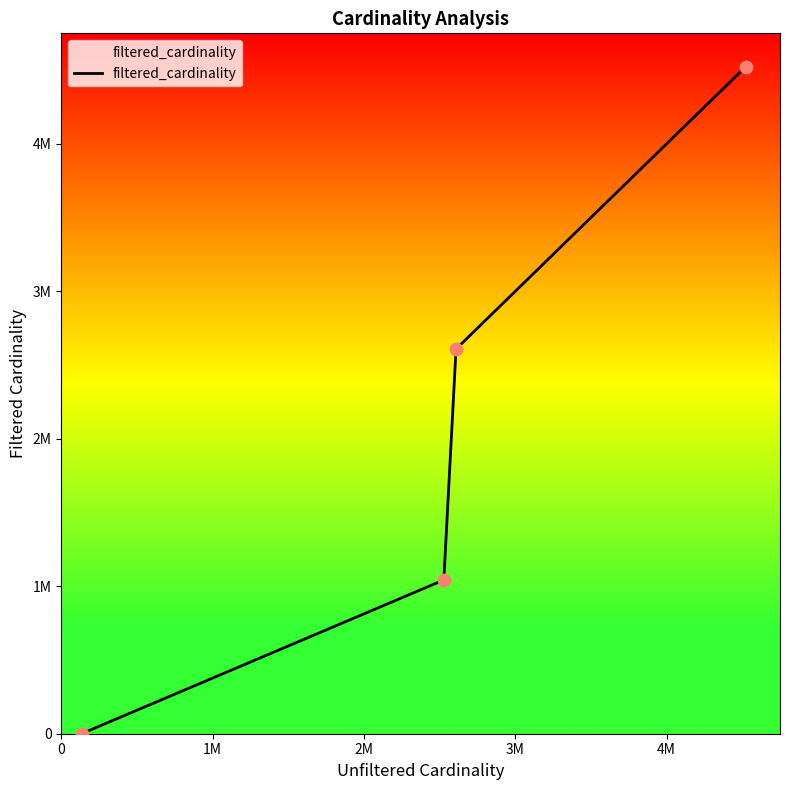

Does the chart have visible grid lines?

No